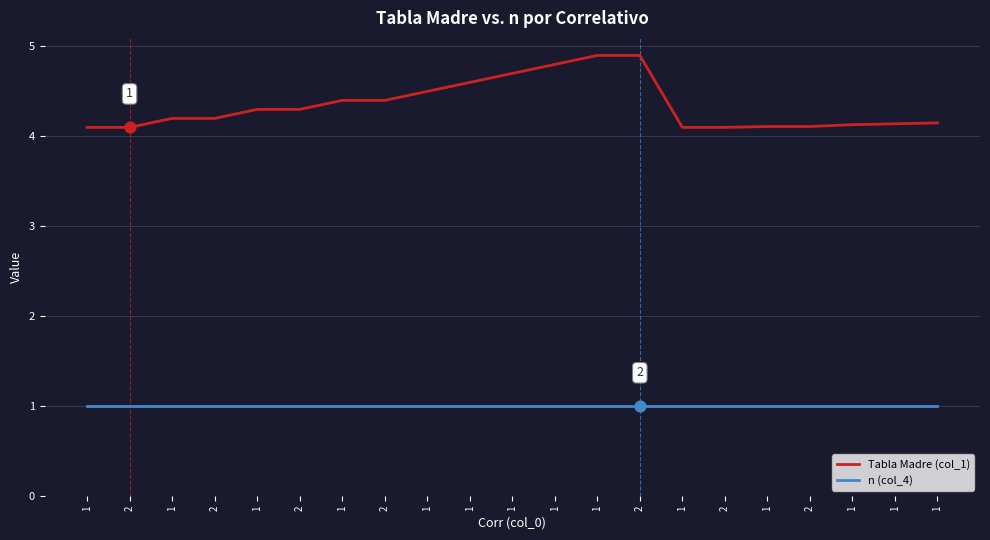

What are all the series names shown in the legend?

Tabla Madre (col_1), n (col_4)